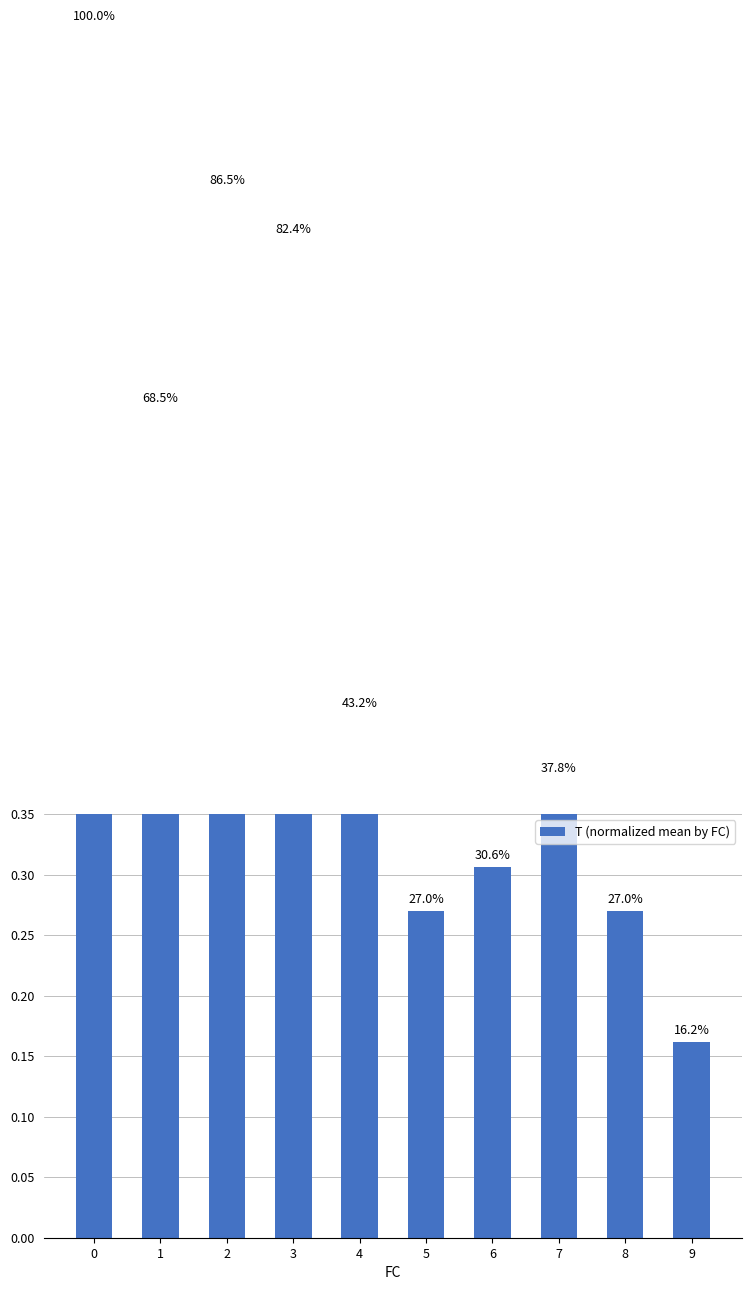

How many series are shown in this chart?

1